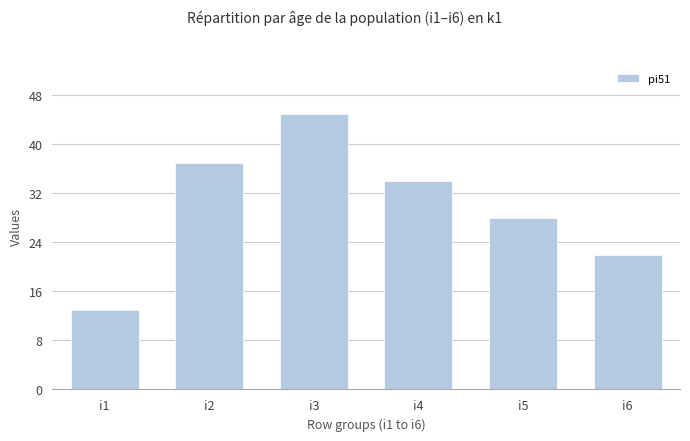

What is the difference between the values at i2 and i4?

3